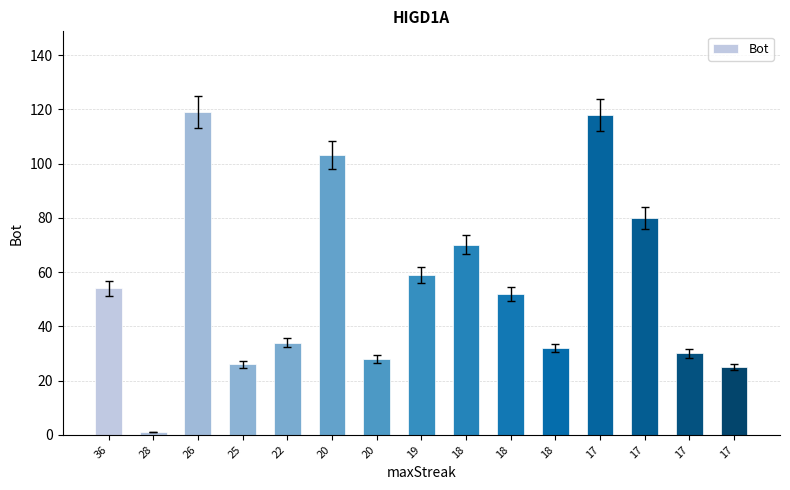

Which category has the highest value across all series?

26